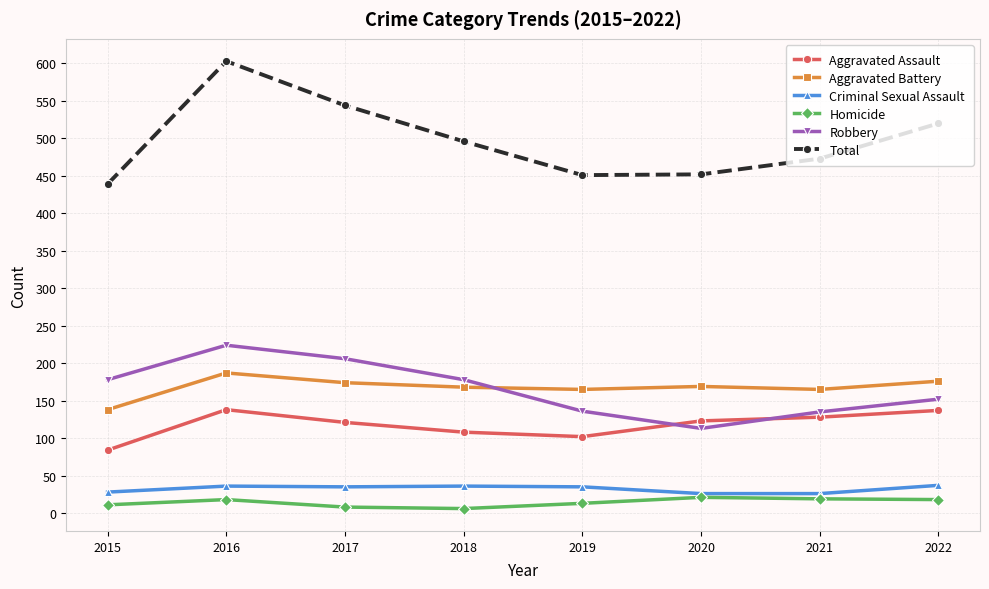

What is the value of the Robbery point at the 1st from the left?

178